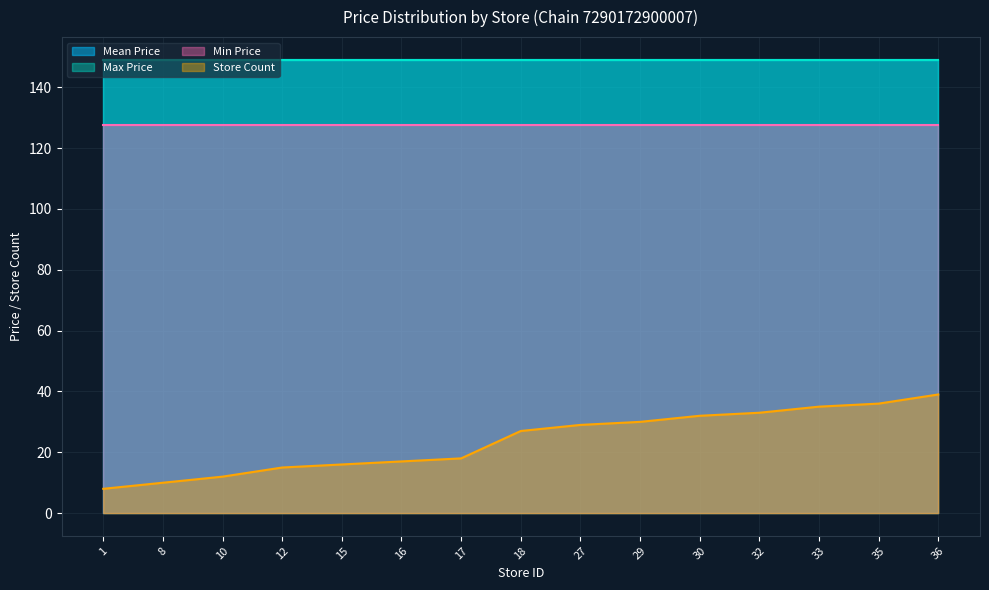

What is the total value across all series at 18?

452.4